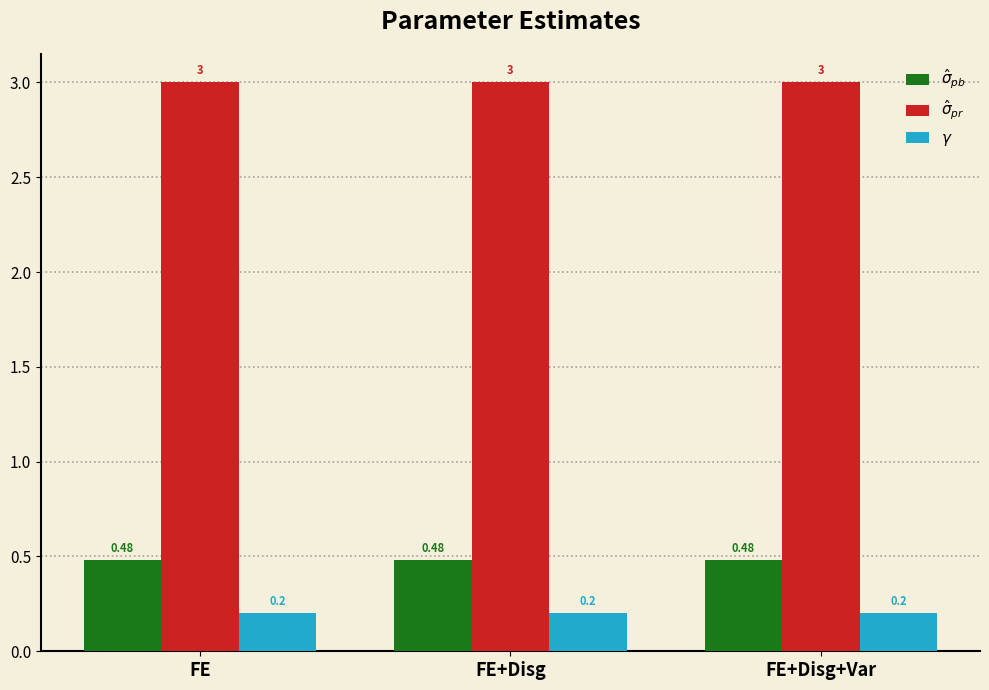

At how many categories does at least one series exceed 2?

3